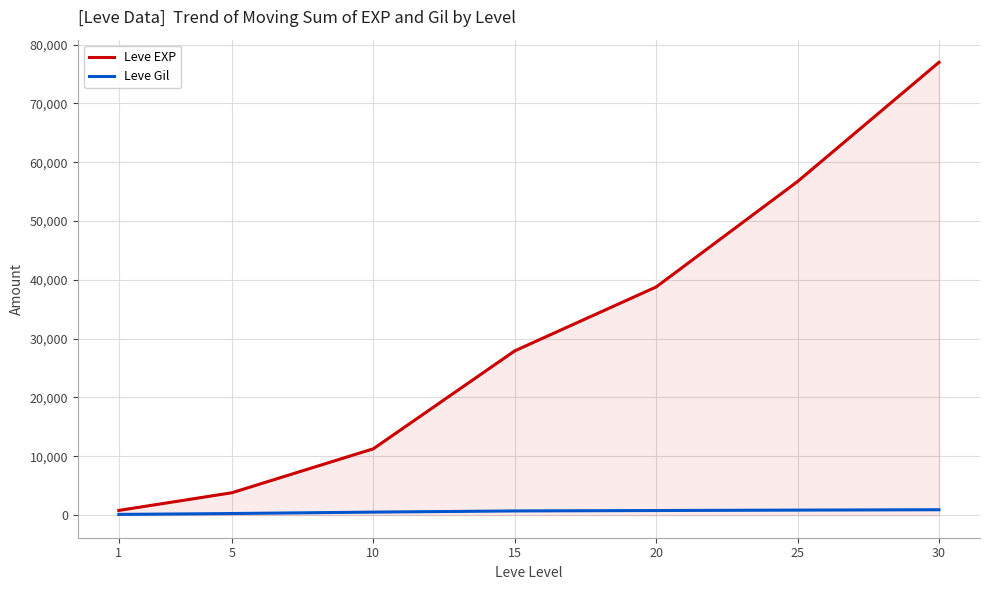

True or false: Leve EXP and Leve Gil cross at least once.

False